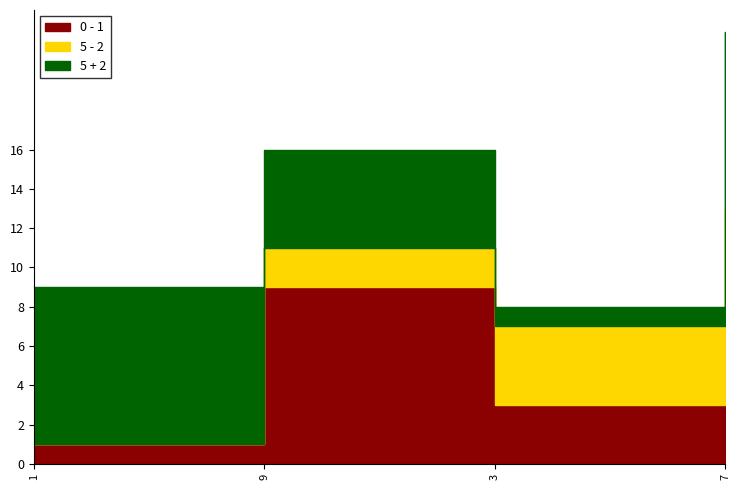

What is the sum of all 5 - 2 values?

12